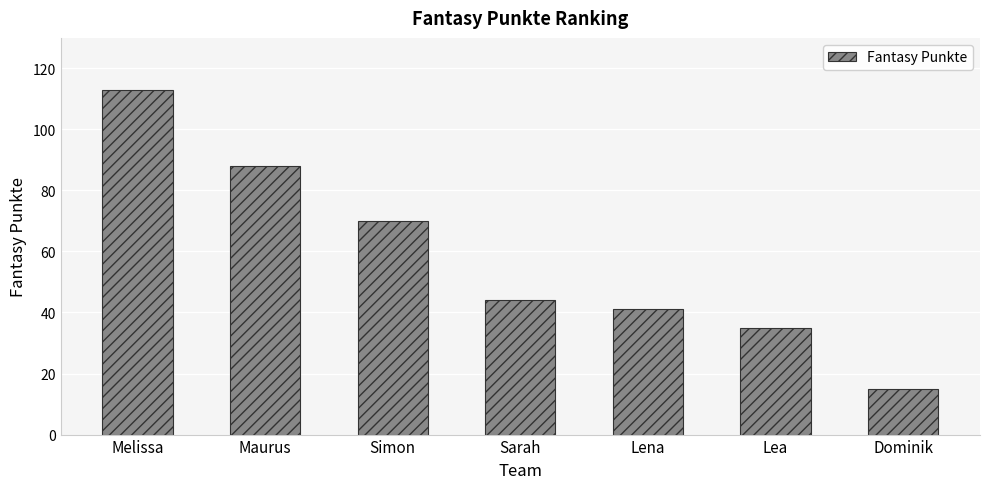

Which category has the lowest value across all series?

Dominik